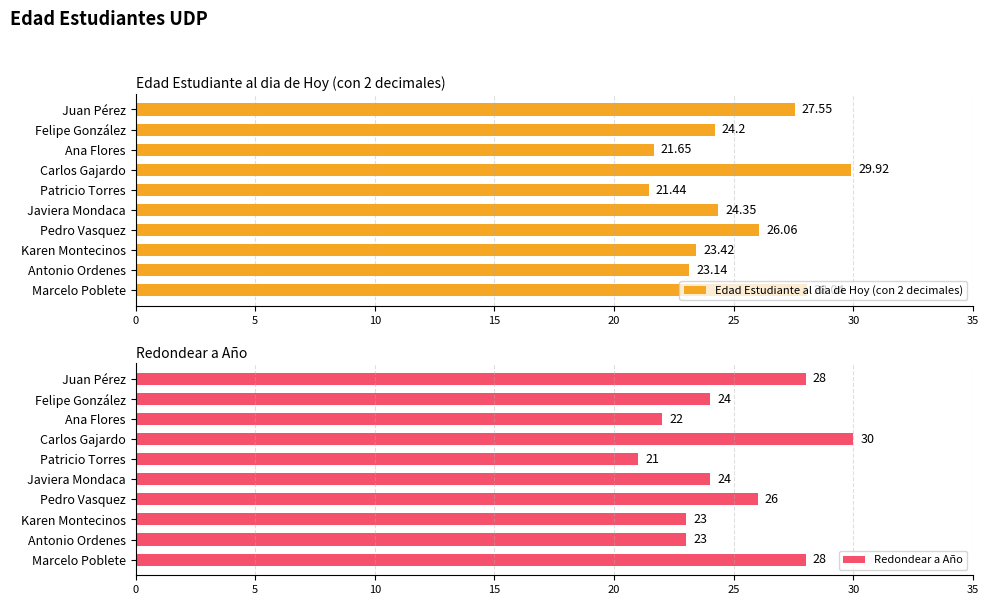

Which category has the highest value in the Edad Estudiante al dia de Hoy (con 2 decimales) series?

Carlos Gajardo